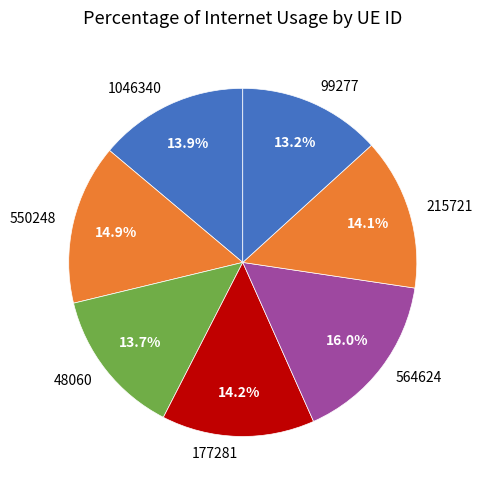

What is the largest slice in the pie chart?

564624